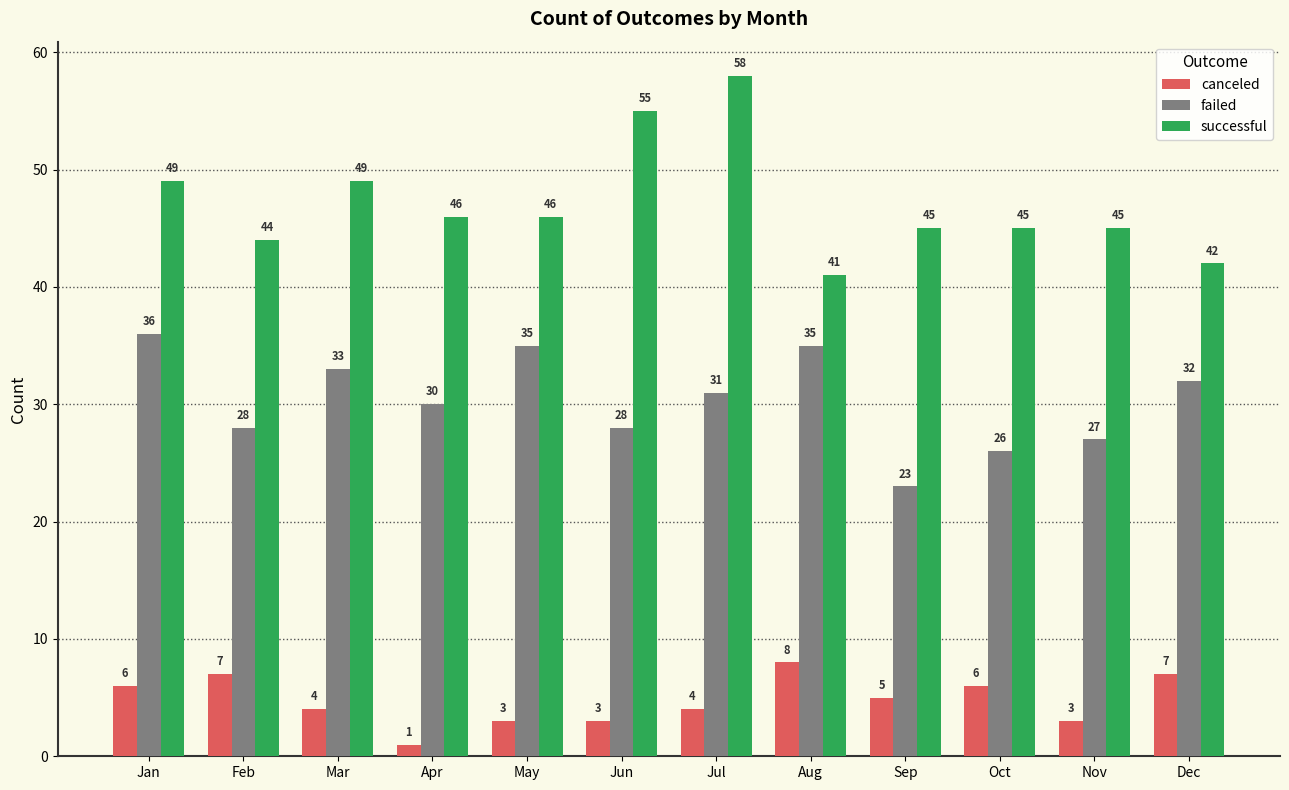

True or false: successful has a value of 26 at Mar.

False